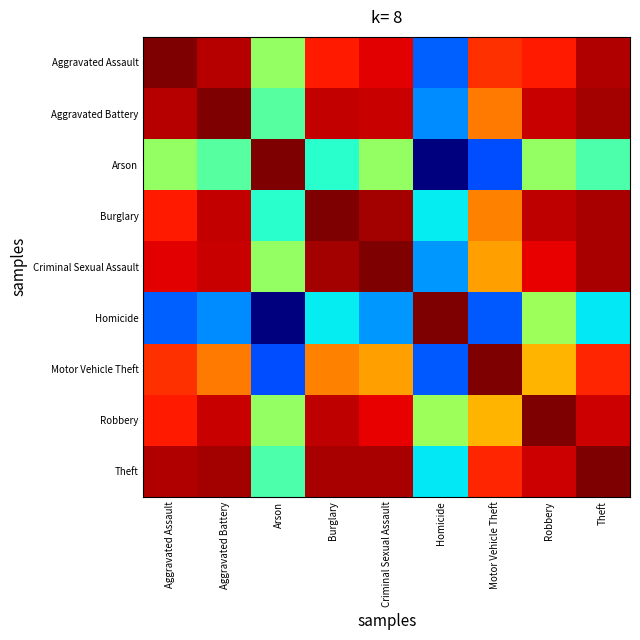

Which has a higher value, Theft or Aggravated Battery?

Theft